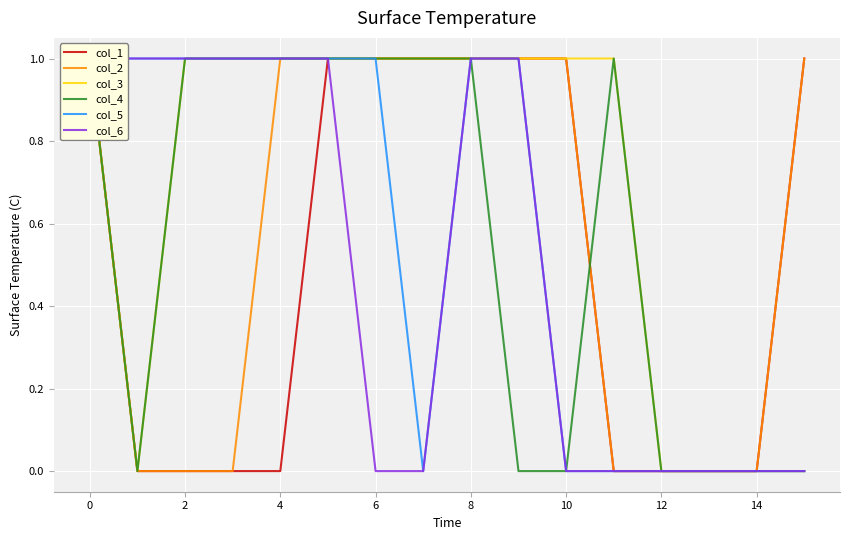

Which series has the largest range (max minus min)?

col_1